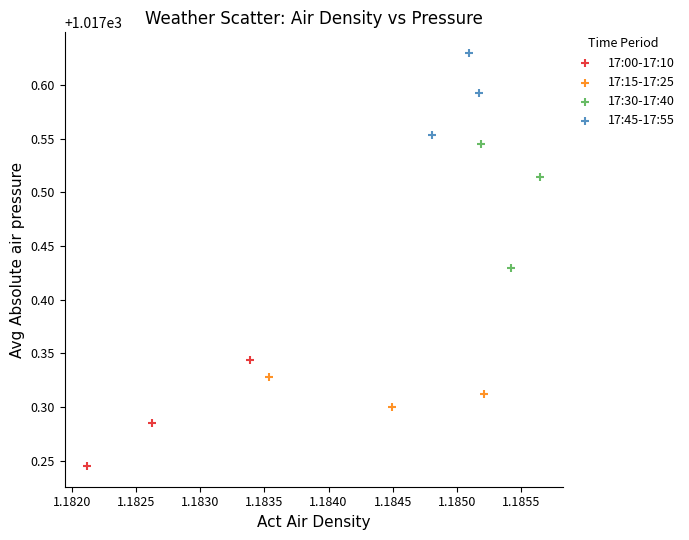

Which series reaches the maximum Y coordinate?

17:45-17:55